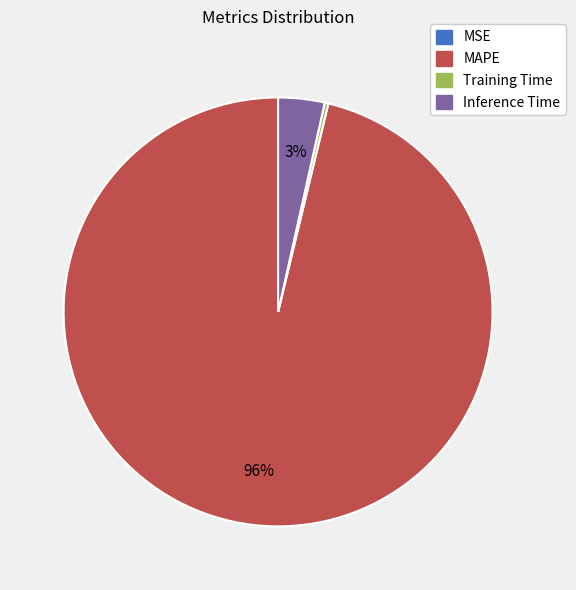

To the nearest percent, what percentage of the pie is Inference Time?

3%